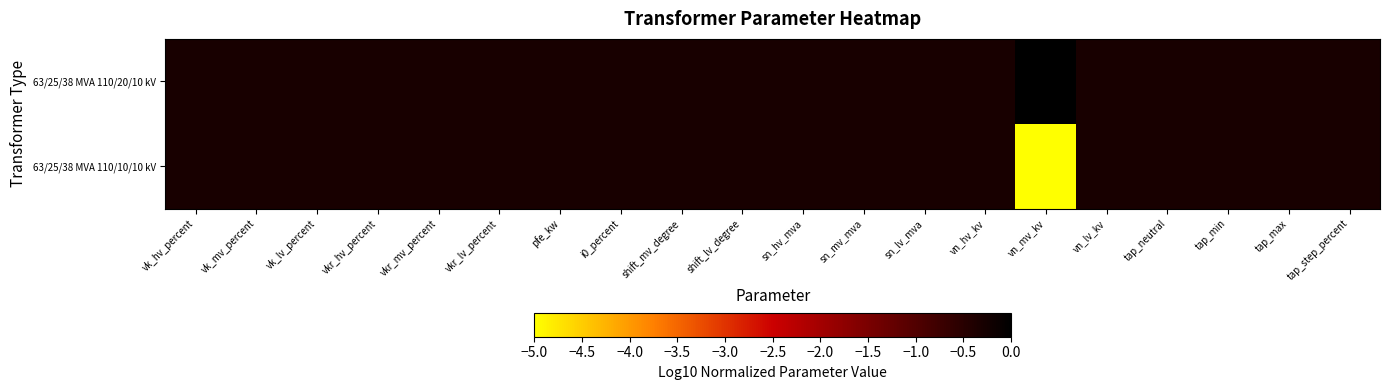

How many data points does each series have?

20